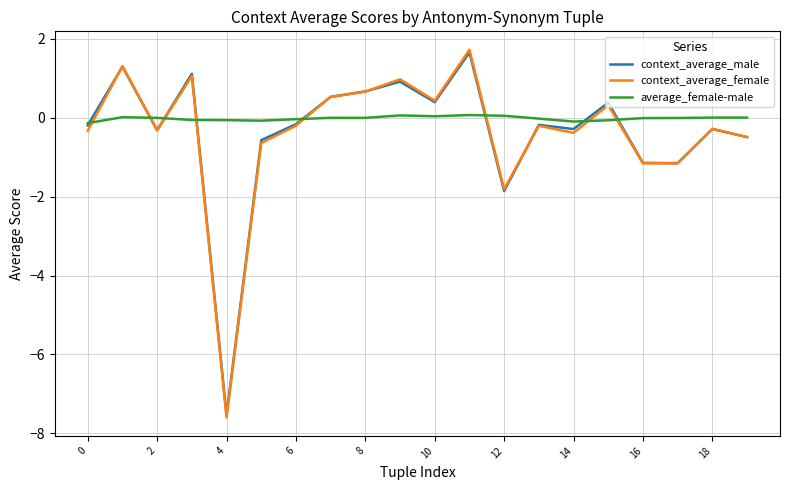

Which series has the largest range (max minus min)?

context_average_female